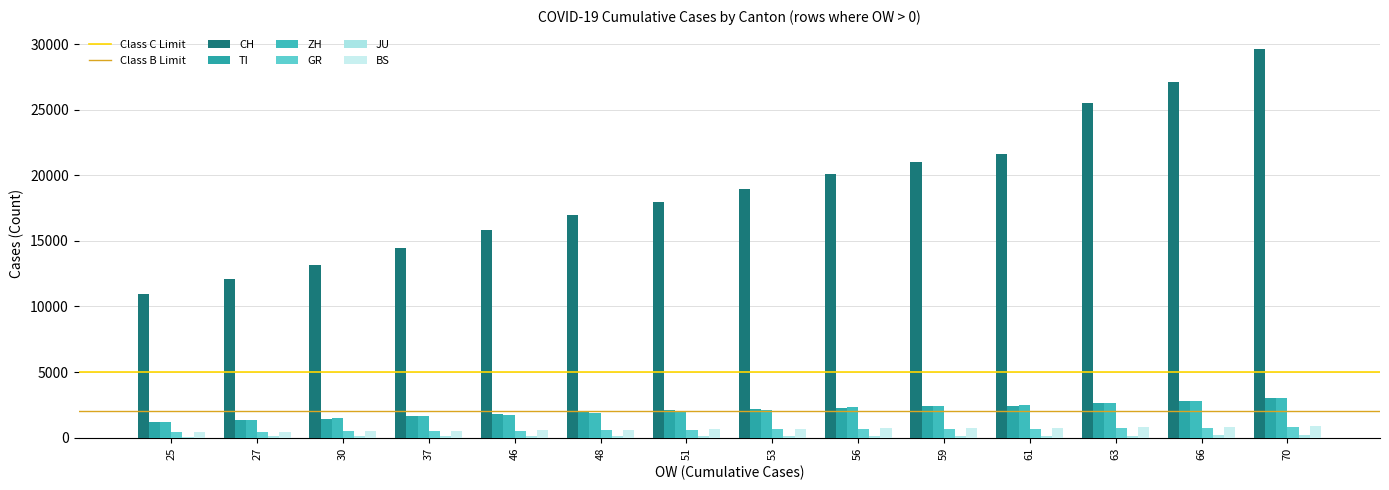

What is the difference between the second highest and second lowest values in the TI series?

1467